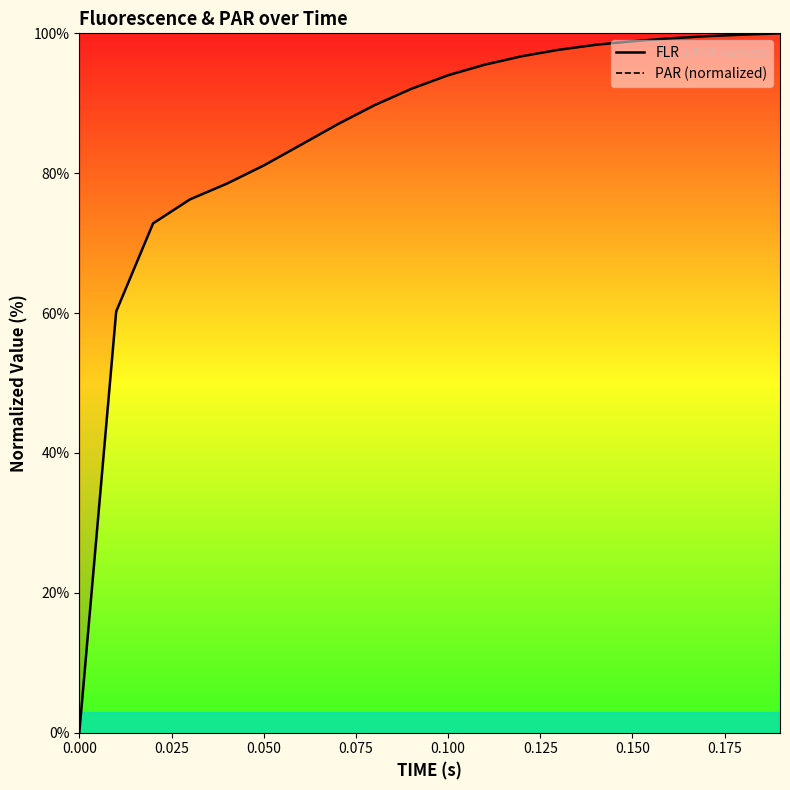

Is it true that PAR (normalized) equals nan at 0.175?

False